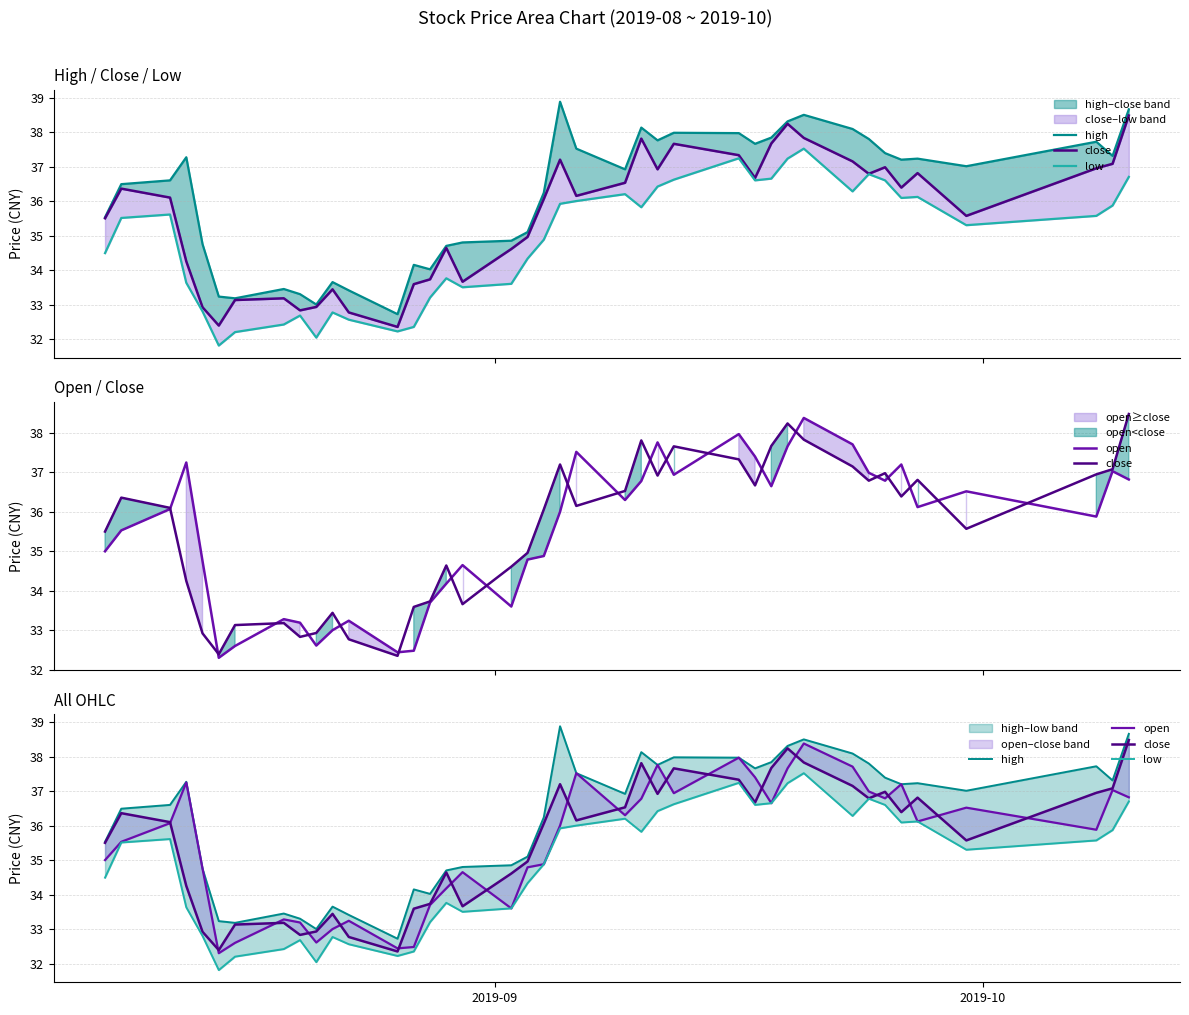

What is the difference between the maximum and minimum values in the open series?

6.1